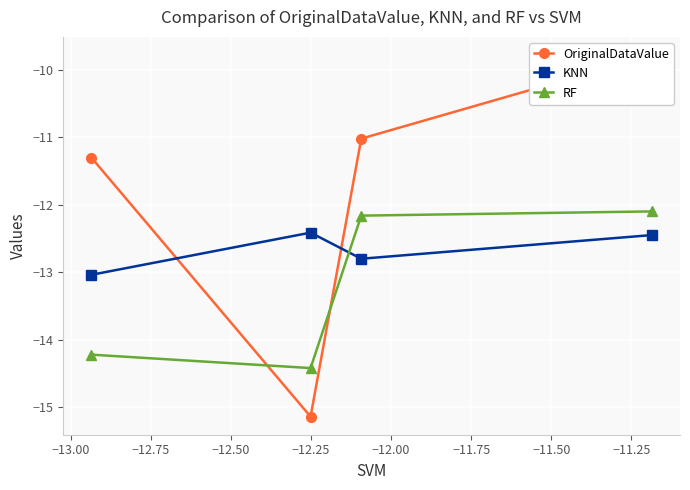

Does the chart display data point markers on the line(s)?

Yes